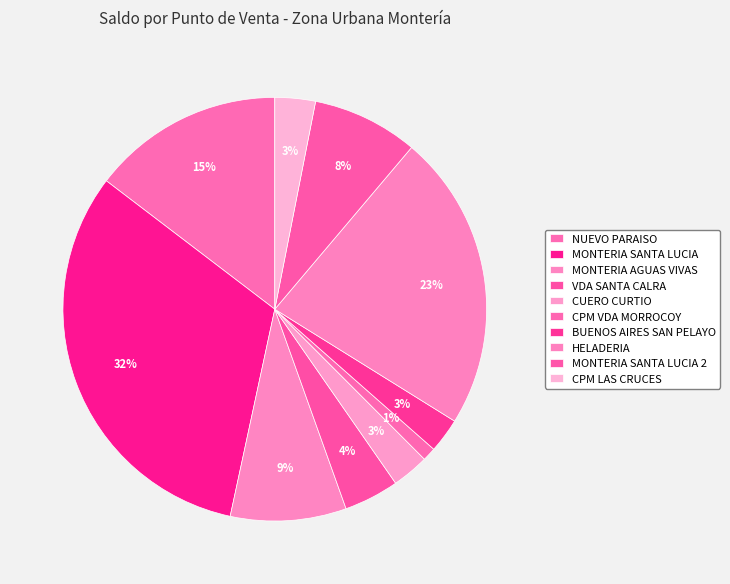

How many slices are in this pie chart?

10